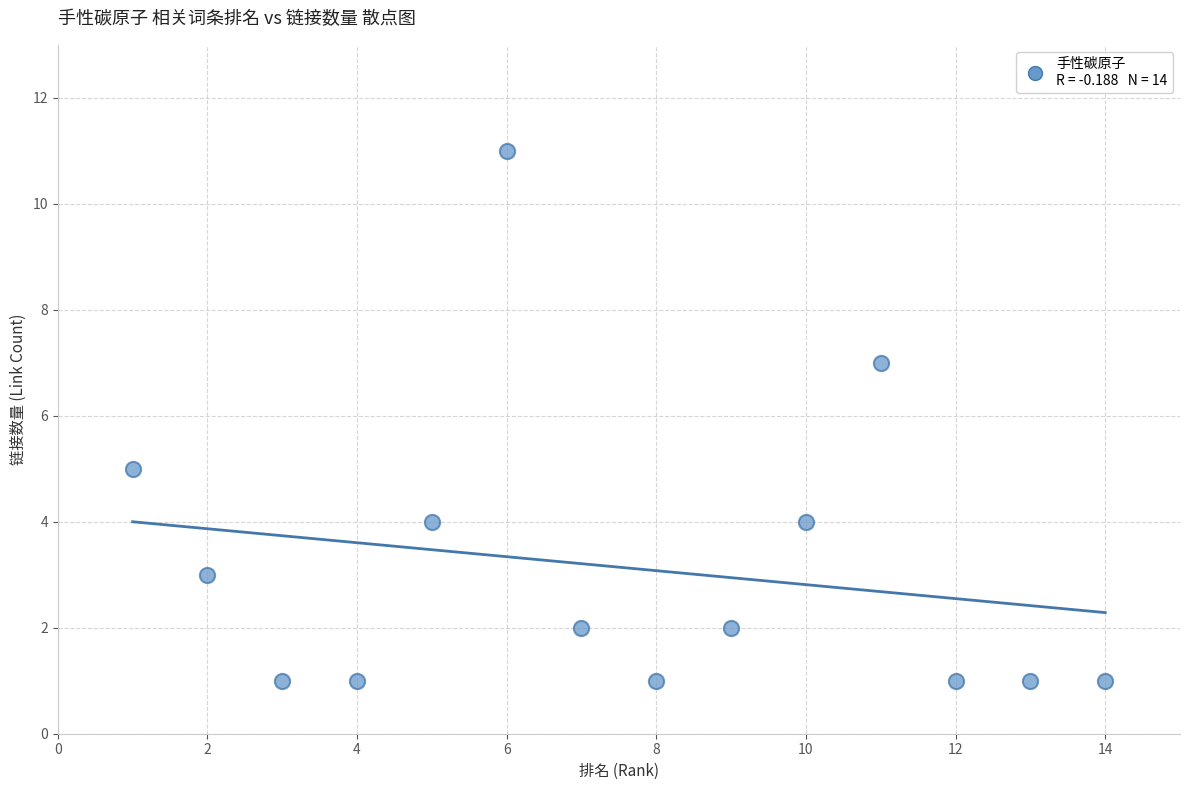

What is the range of X values (max minus min)?

13